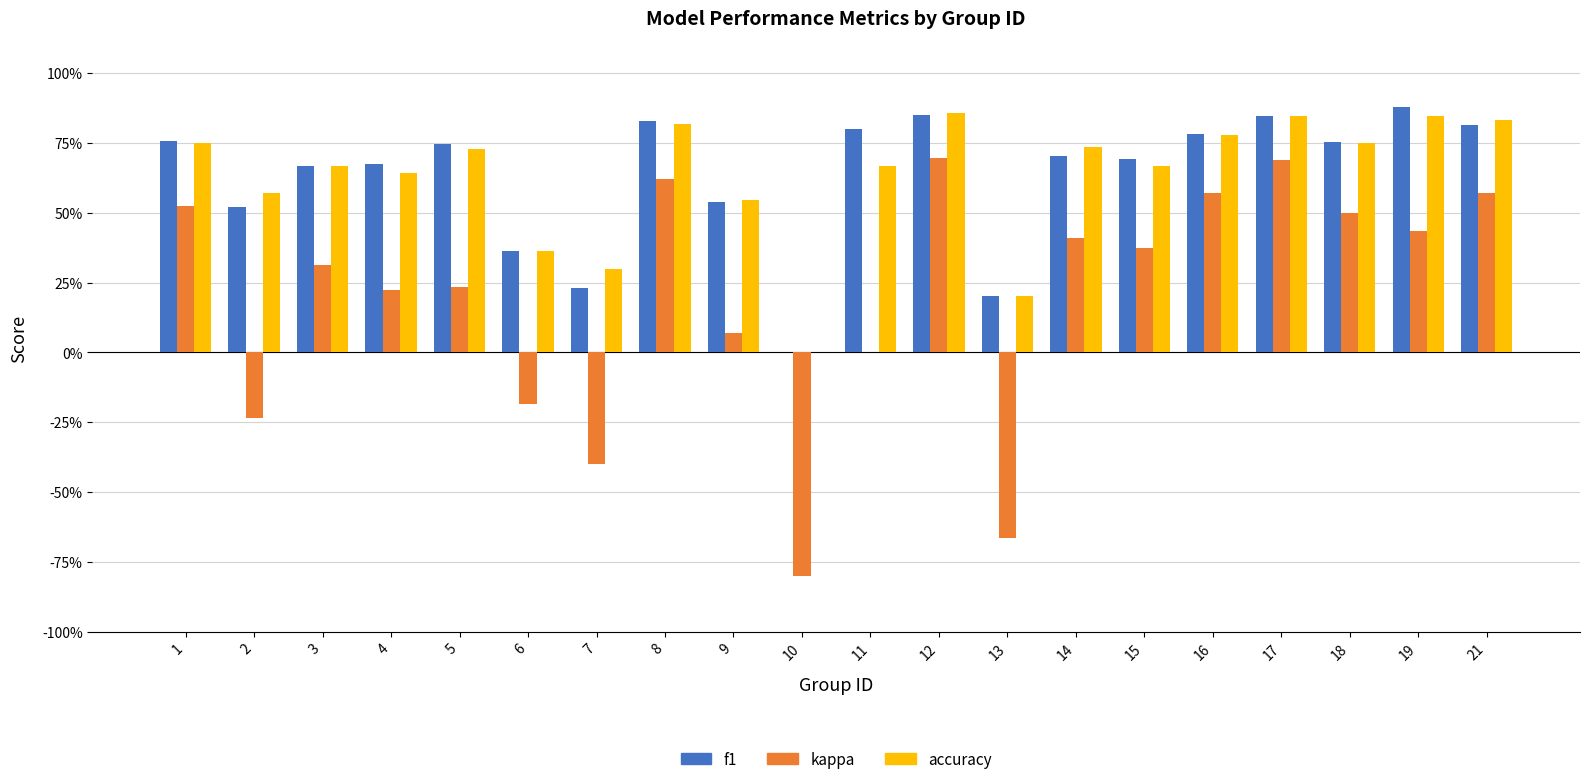

What is the difference between the highest and lowest values at 21?

0.3